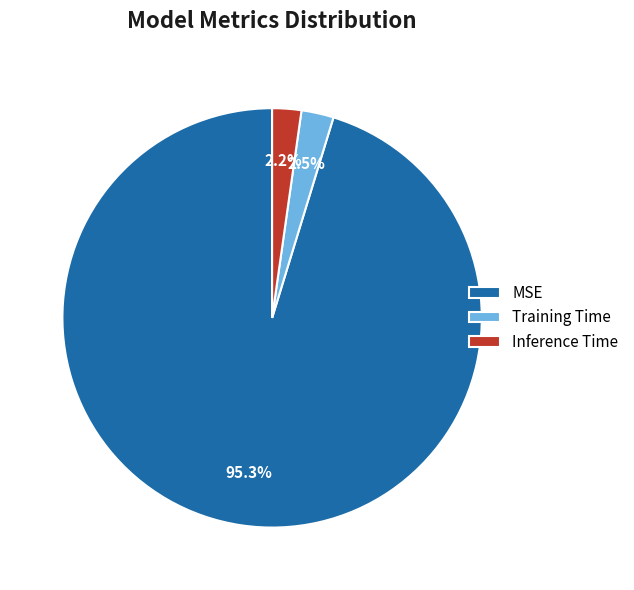

Do Training Time and Inference Time together represent more than half of the pie?

No